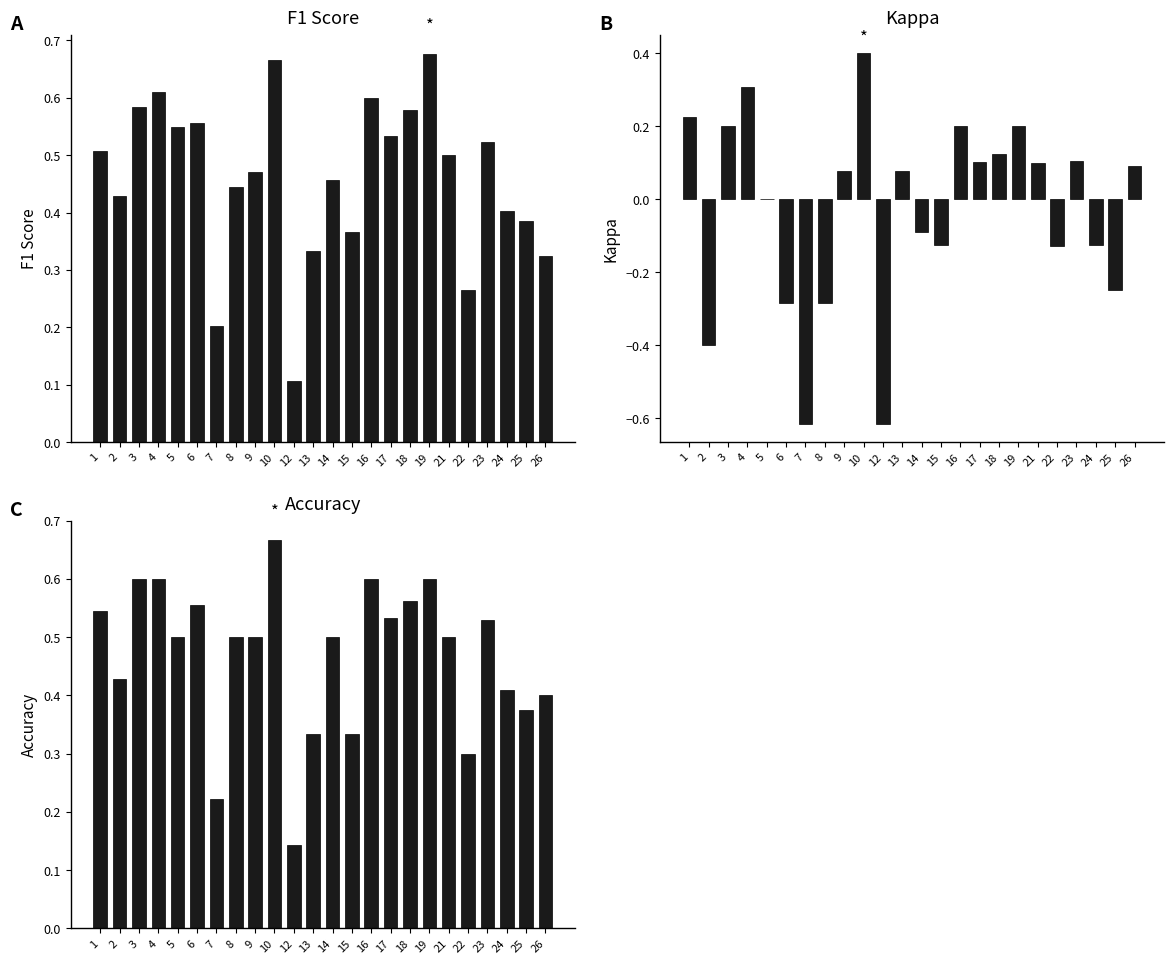

Which category has the highest value in the f1 series?

19